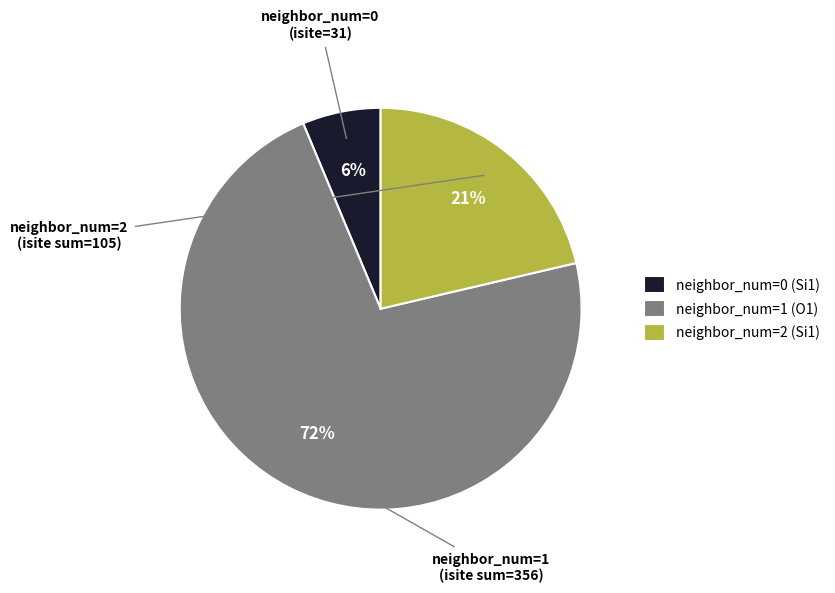

To the nearest percent, what is the average slice percentage?

33%